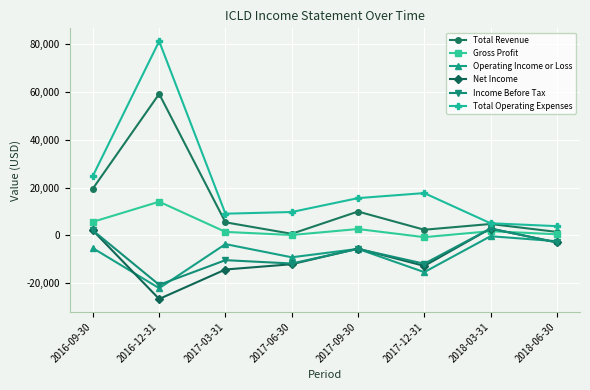

What is the difference between the Net Income values at 2017-09-30 and 2018-06-30?

2600